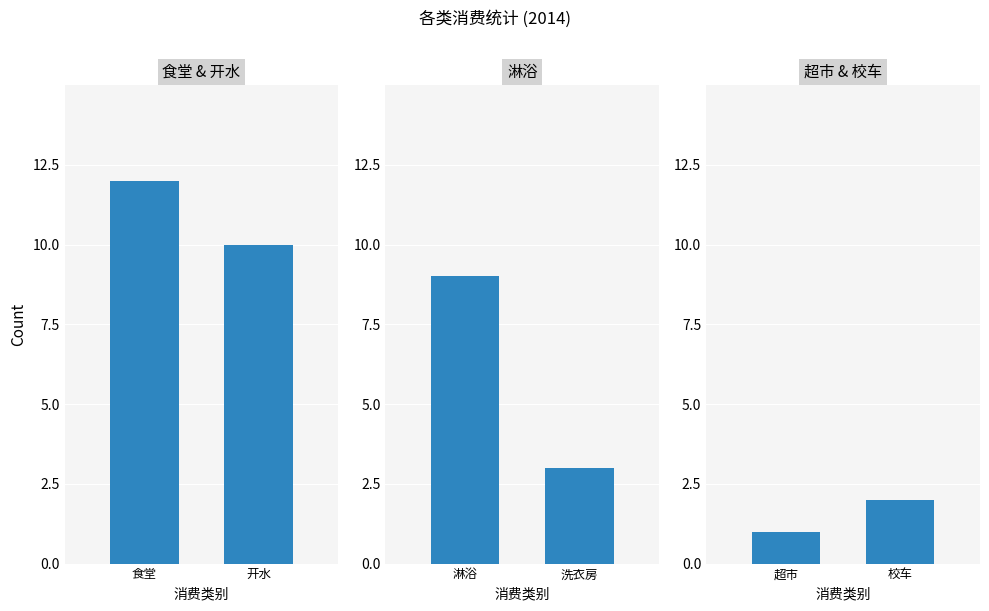

Which label corresponds to the largest value in the chart?

食堂